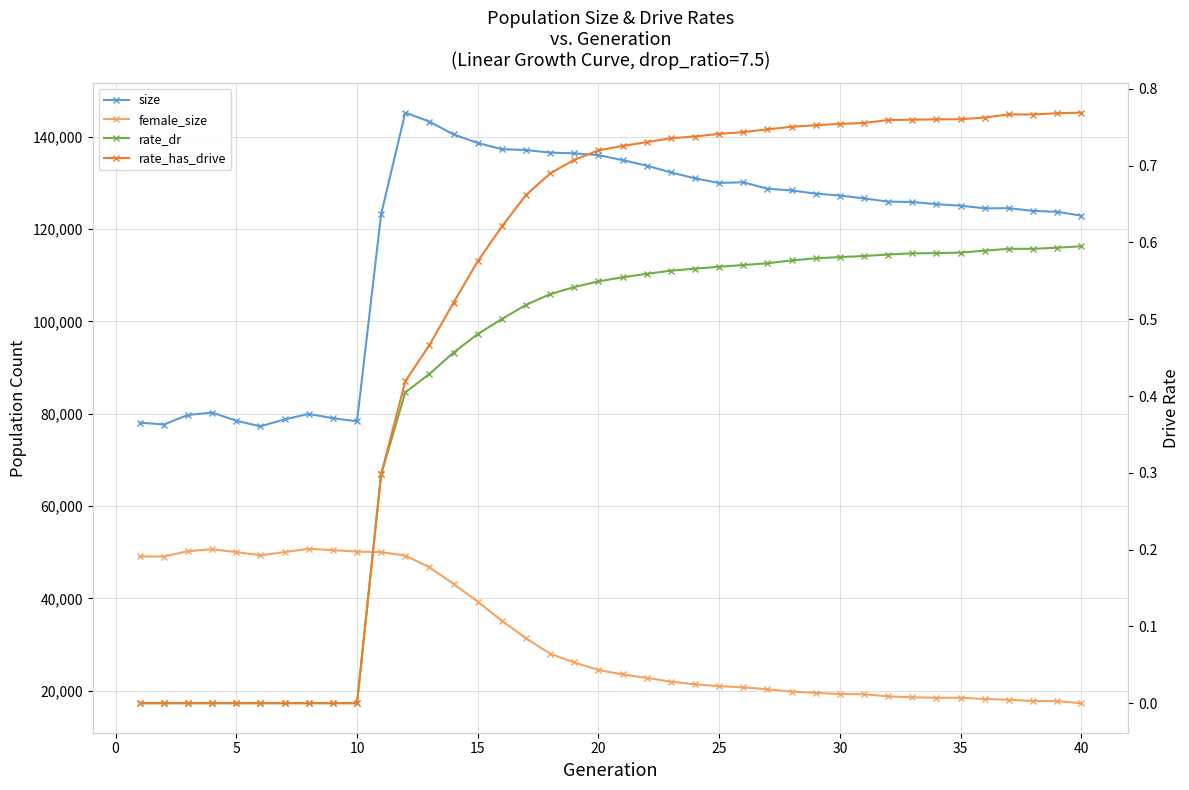

Which series has the largest range (max minus min)?

size